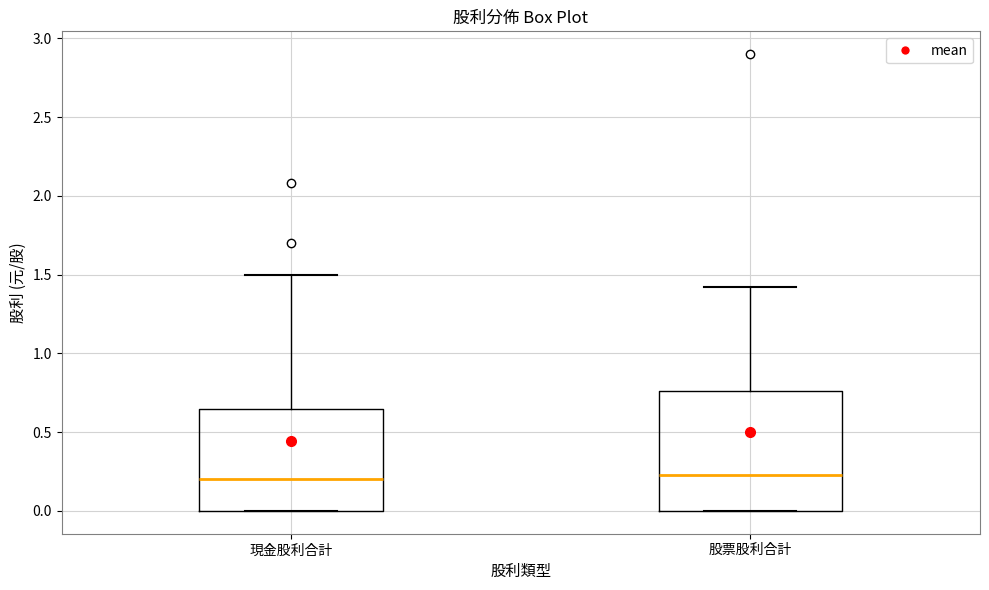

Comparing the boxes themselves (not the whiskers), which one is the tallest?

股票股利合計